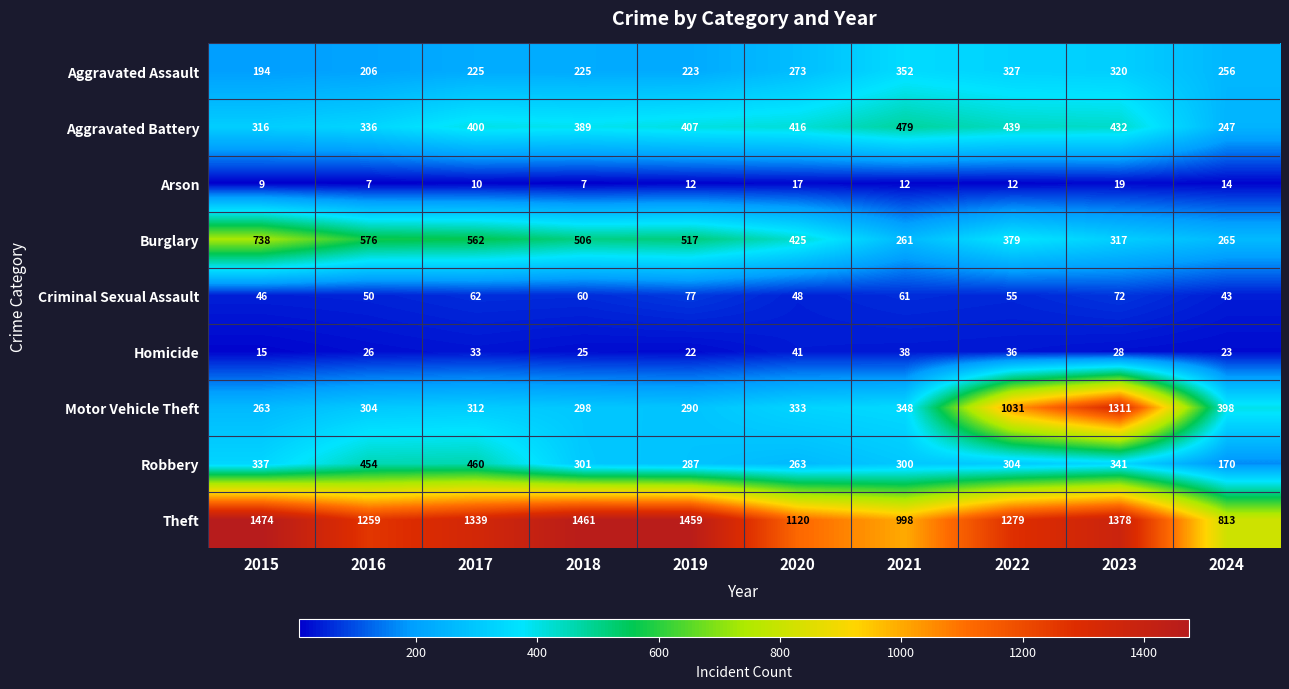

Which series has the largest range (max minus min)?

Motor Vehicle Theft